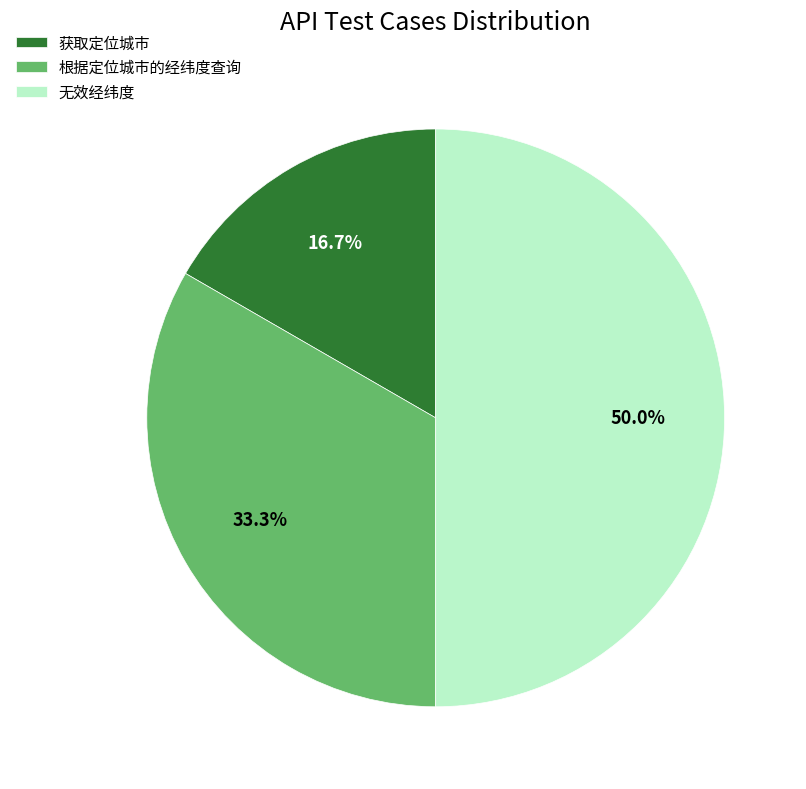

Combined, what portion of the pie is 根据定位城市的经纬度查询 and 获取定位城市?

50.0%